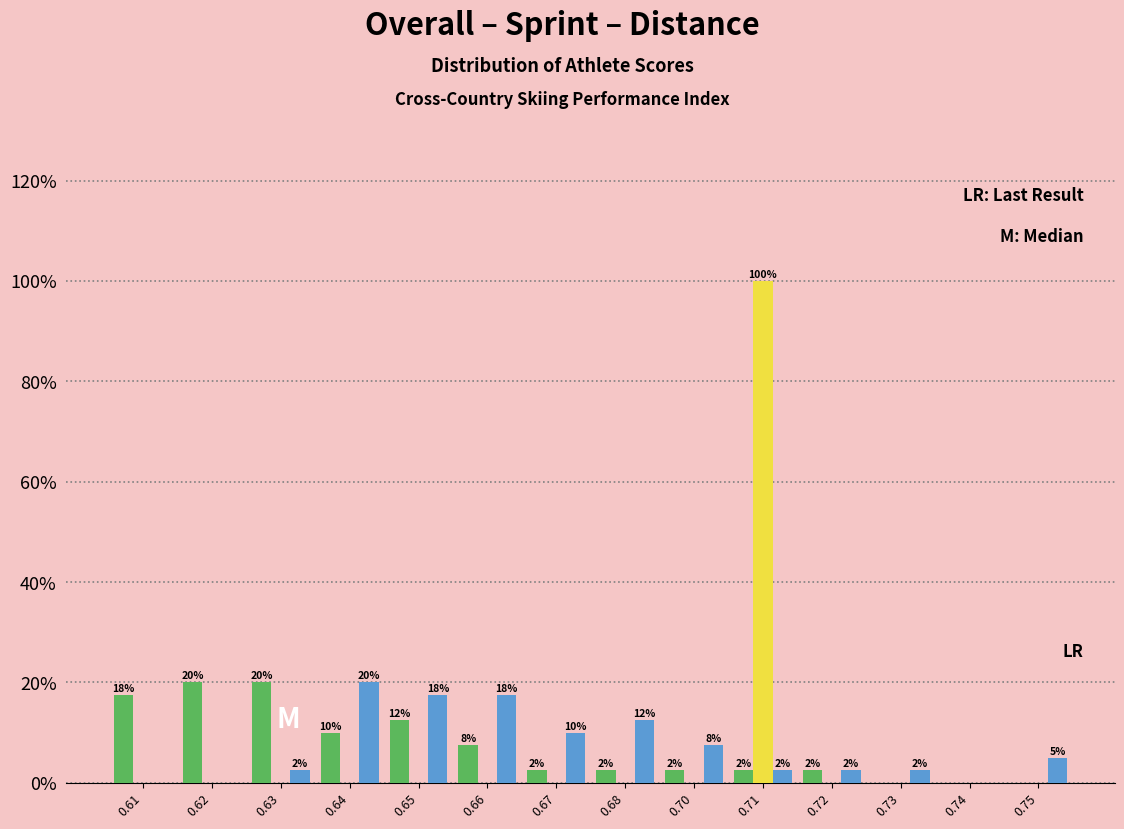

Are the bars horizontal?

No